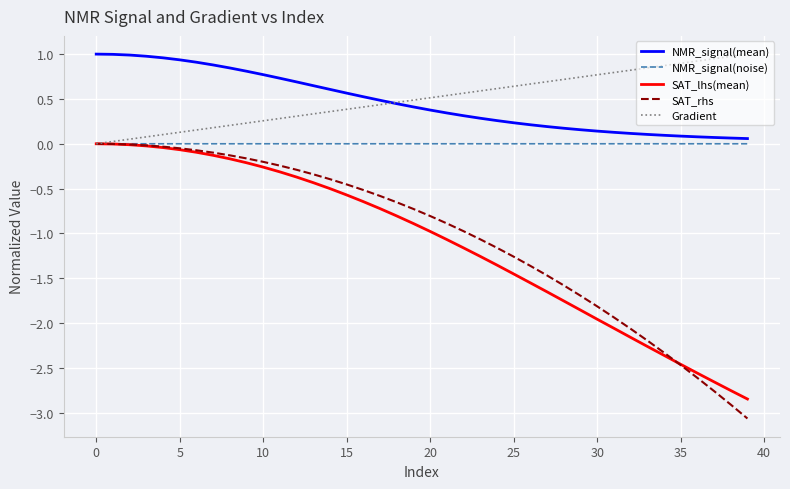

Which series has the largest range (max minus min)?

SAT_rhs